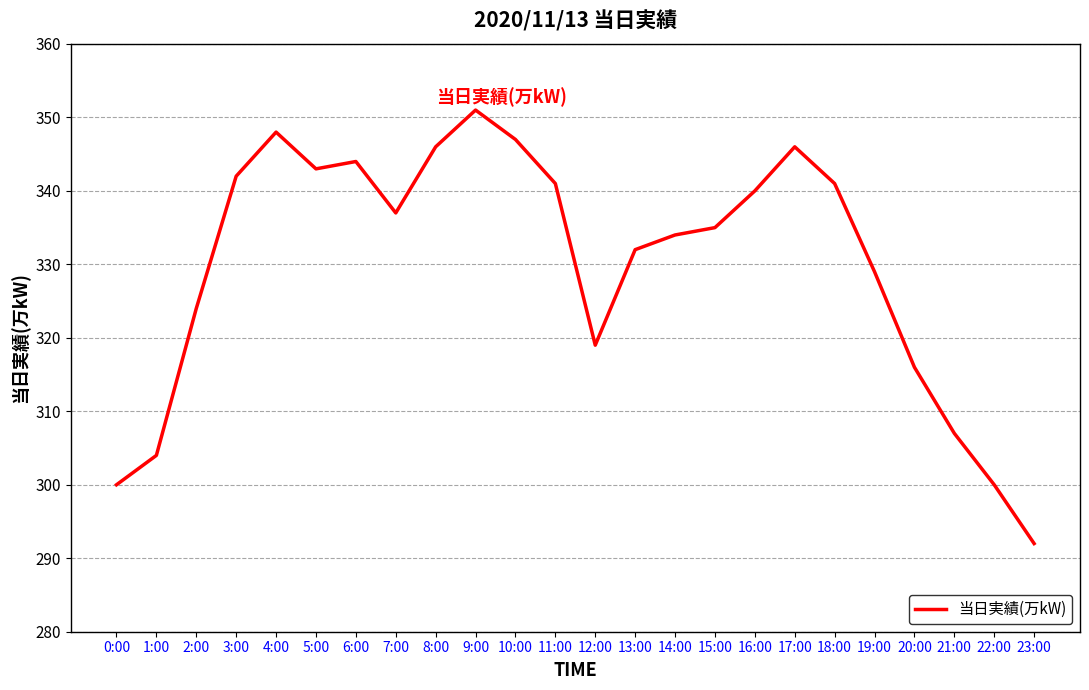

What is the change in value from 1:00 to 11:00?

+37